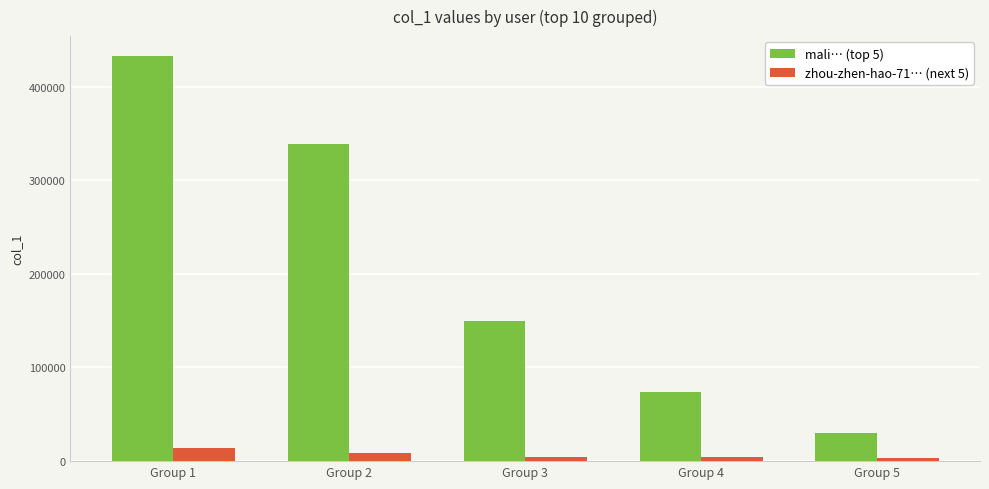

Between Group 2 and Group 5, which series saw the biggest shift?

mali… (top 5)